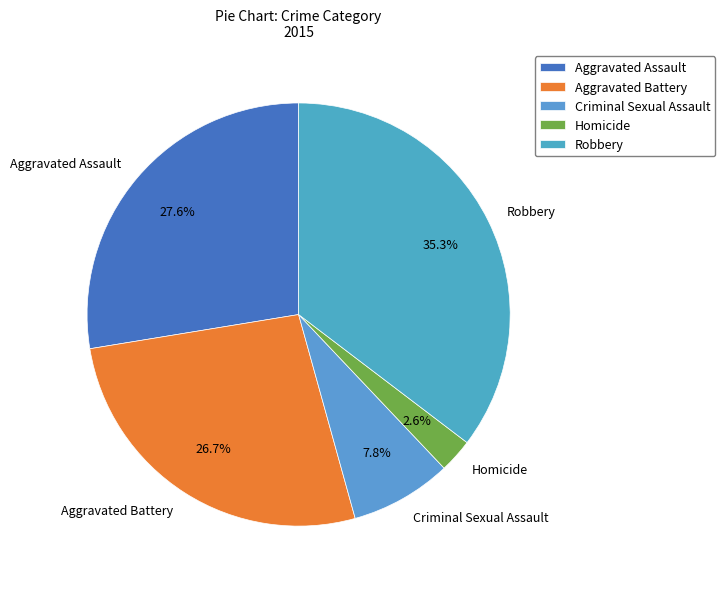

Count the number of slices in the pie.

5